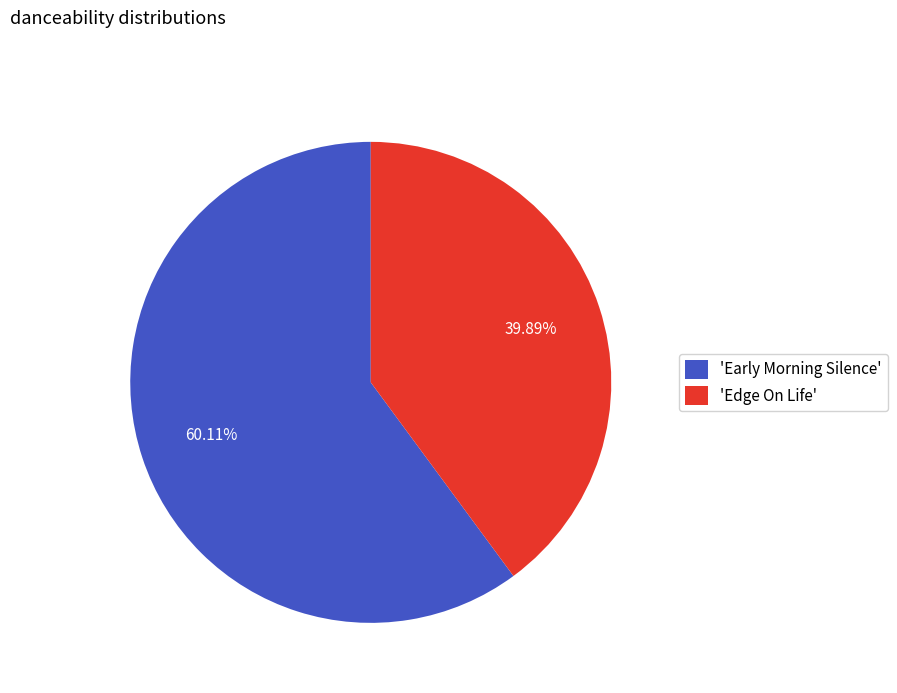

Does any single category account for the majority?

Yes